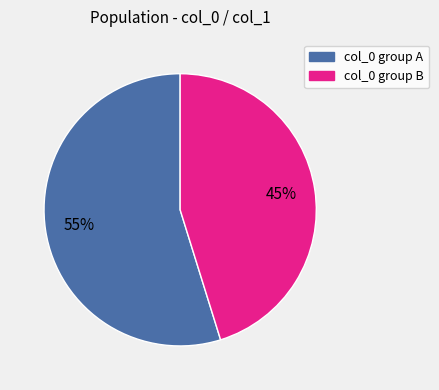

What percentage is the col_0 group A slice, to the nearest percent?

55%